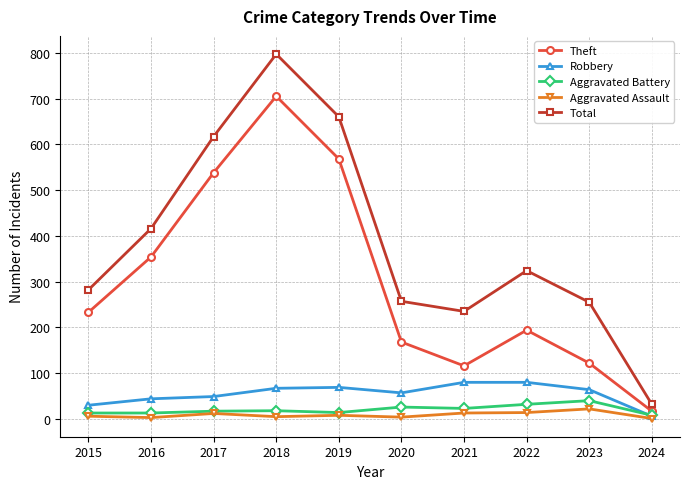

What is the sum of the Aggravated Battery values at 2018 and 2016?

31